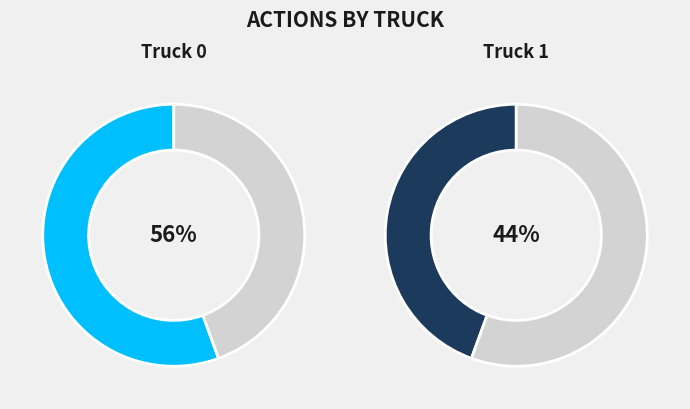

Does any single category account for the majority?

Yes